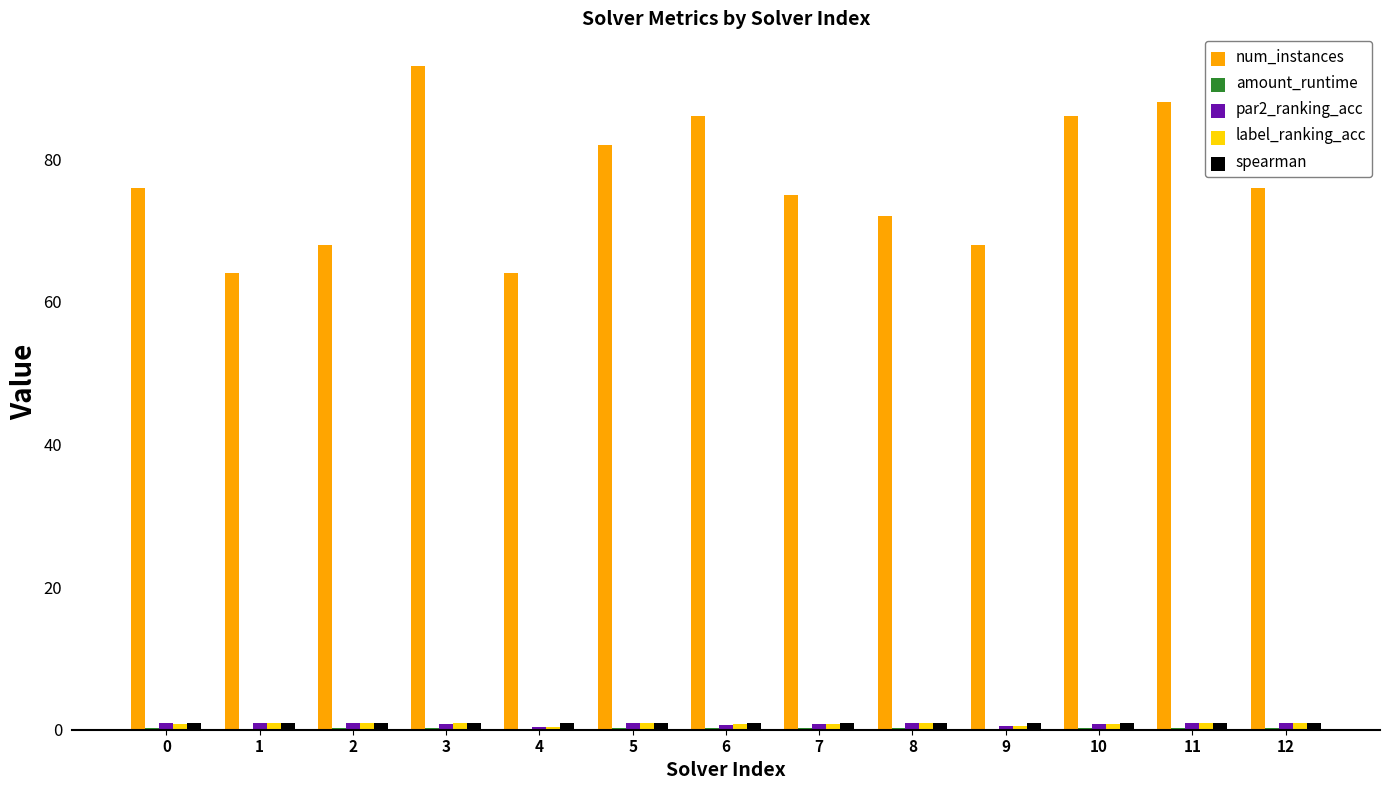

Between 3 and 7, which series saw the biggest shift?

num_instances